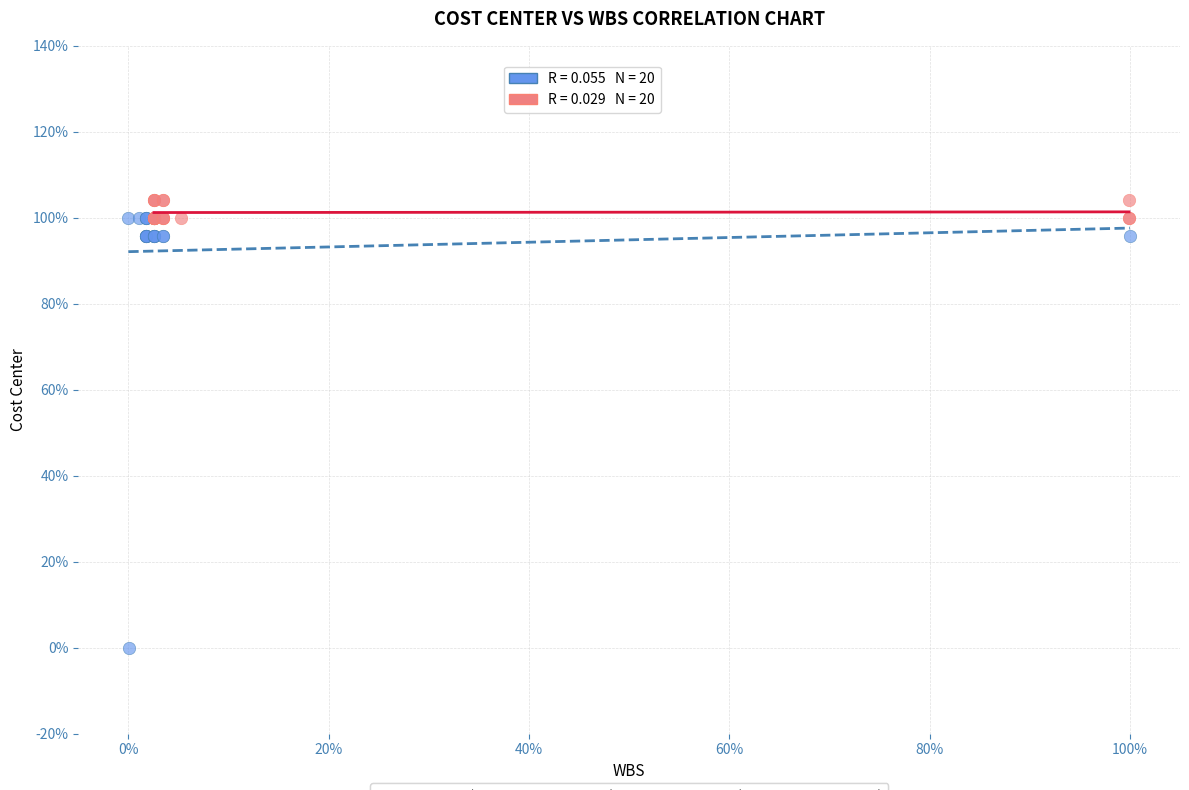

Which series has the largest Y range (max minus min)?

Group A (CC 5325048–5325094)